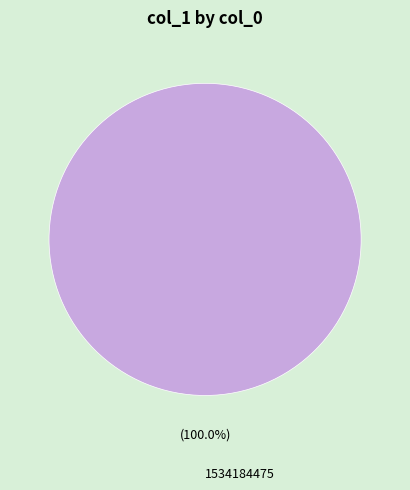

Which category accounts for the majority?

1534184475